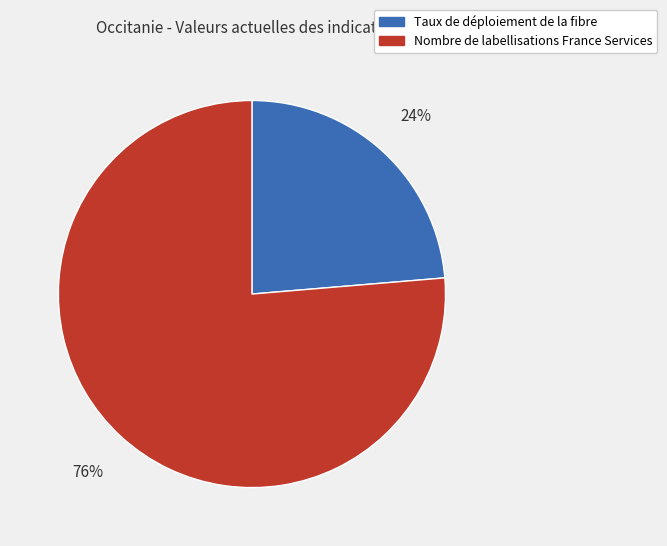

Count the number of slices in the pie.

2